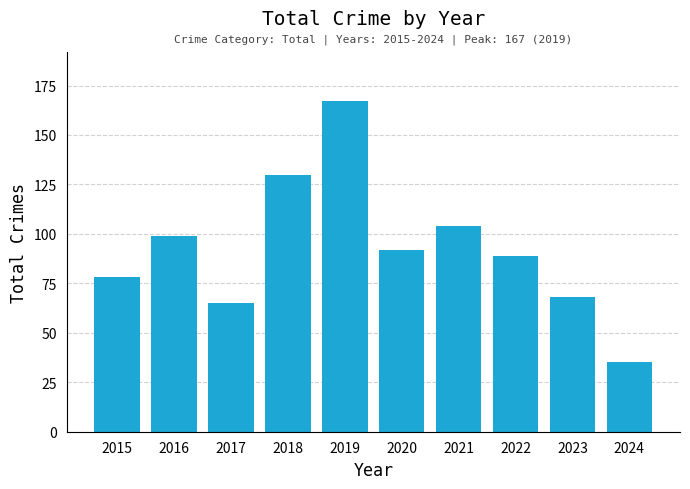

What is the average value?

93